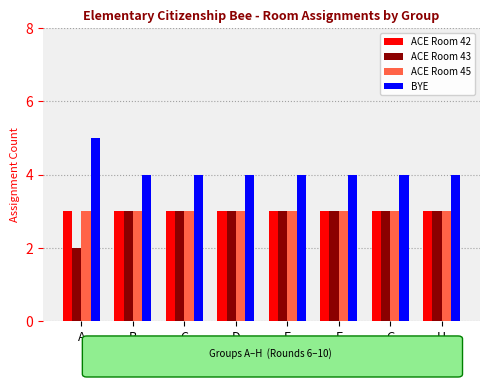

What is the approximate value of ACE Room 42 at E?

3